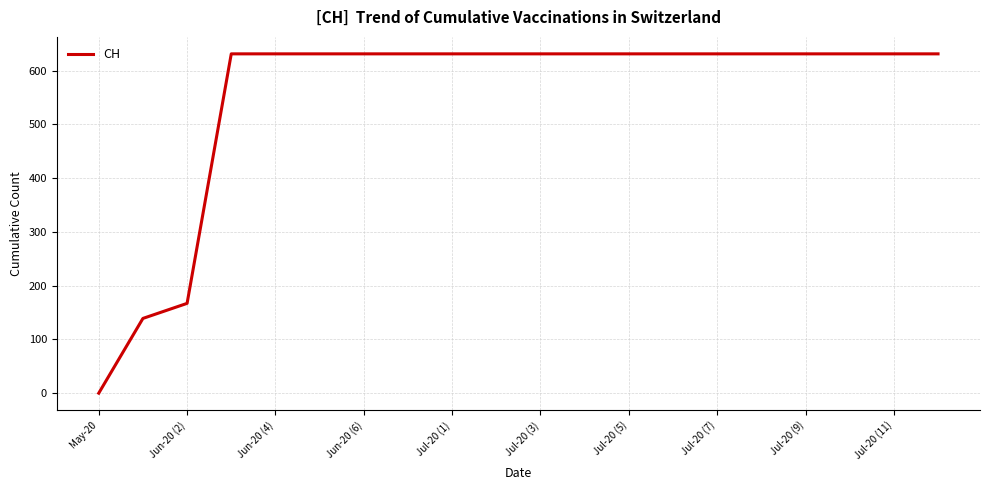

What is the difference between the maximum and minimum values?

631